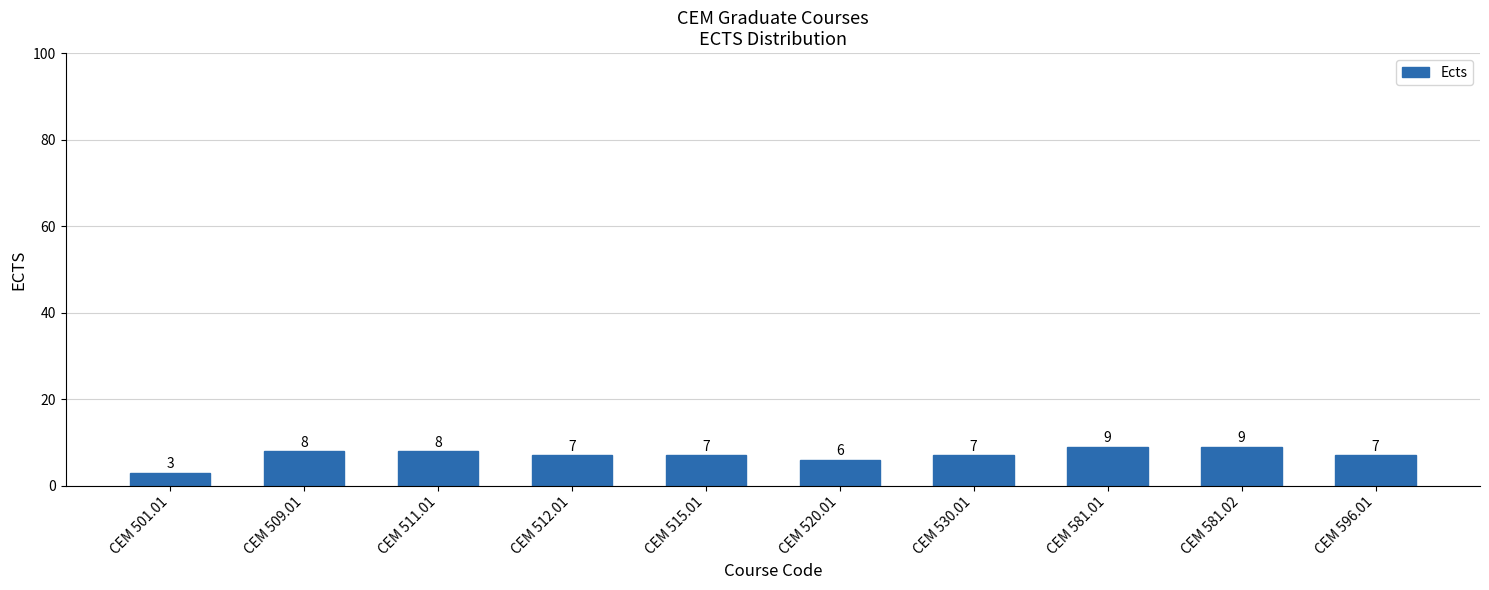

At which label is the value closest to 6?

CEM 520.01